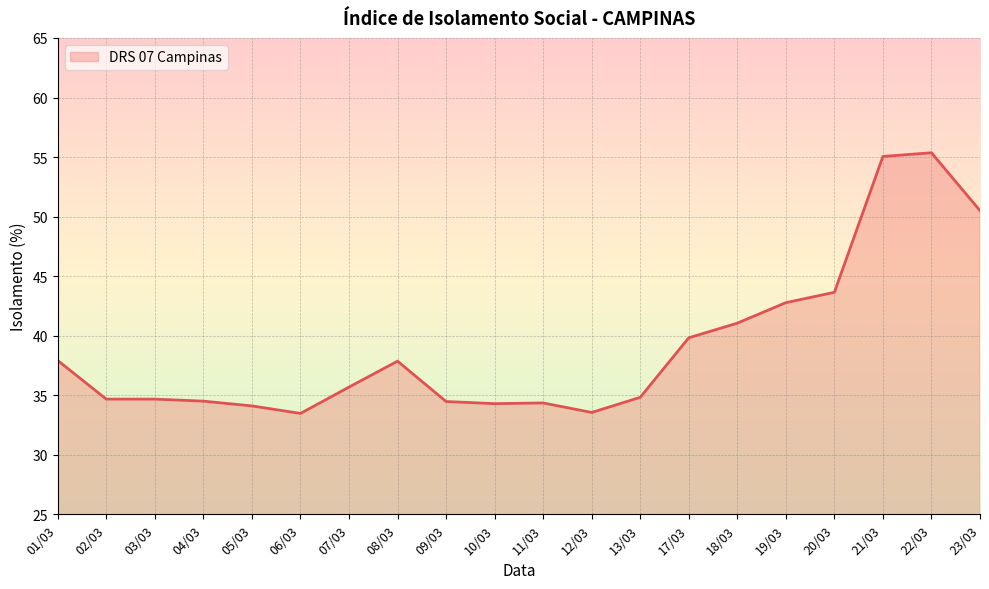

The value at 23/03 is 26.7. True or false?

False